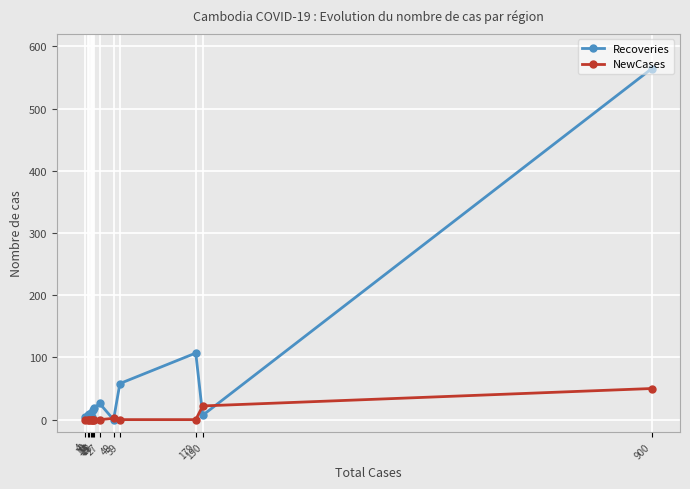

True or false: NewCases has a value of -23 at 27.

False